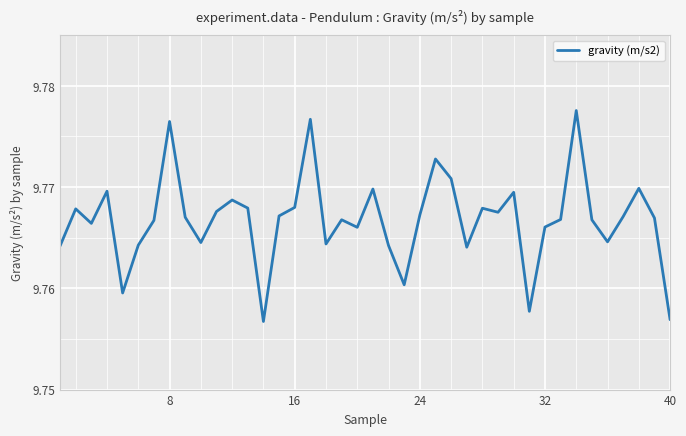

Count the number of data series in this chart.

1